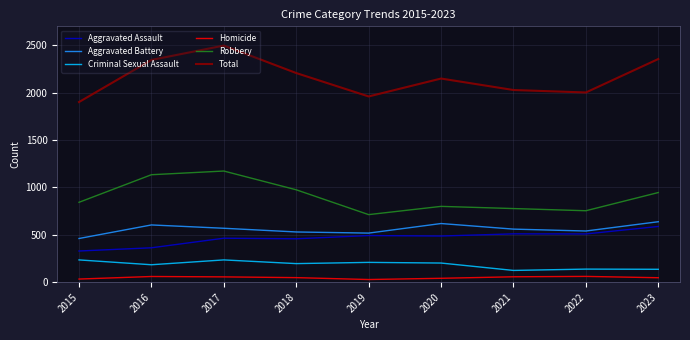

True or false: Homicide and Aggravated Battery intersect in this chart.

False